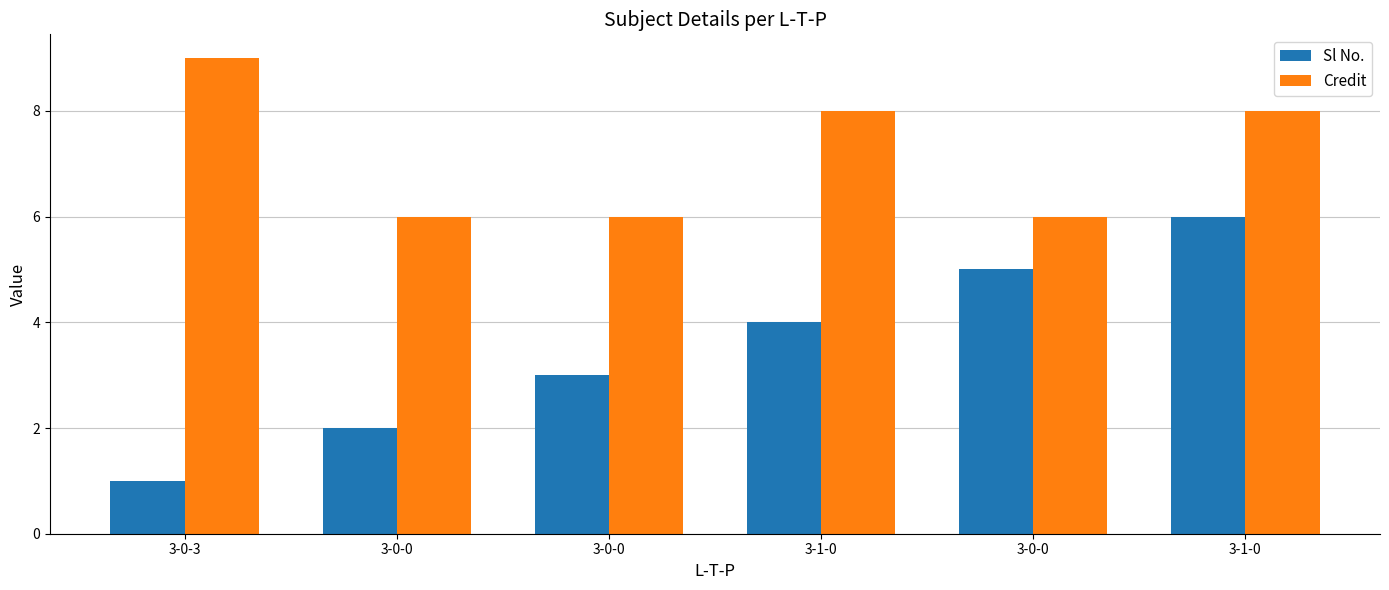

What is the sum of all Sl No. values?

21